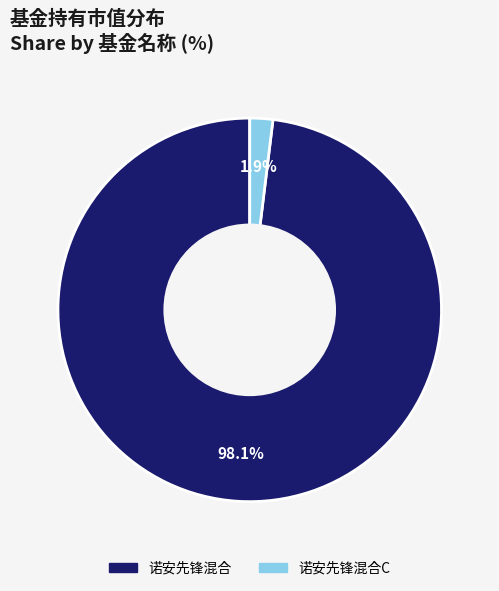

Is there a majority slice in this chart?

Yes